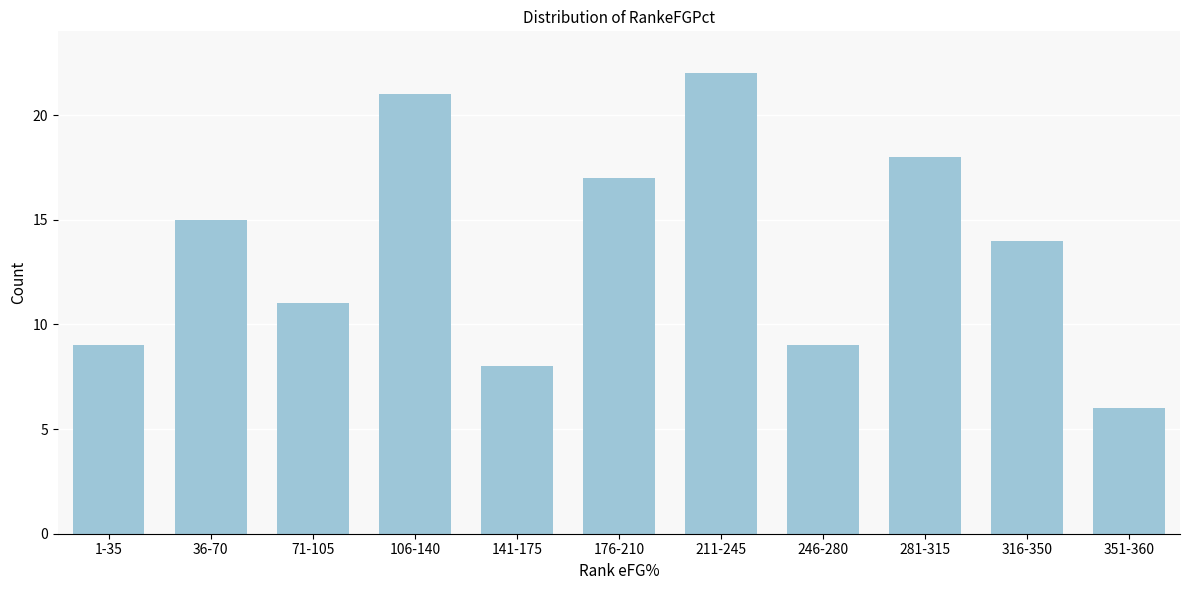

Reading right to left, list all the values displayed in this chart.

351-360=6	316-350=14	281-315=18	246-280=9	211-245=22	176-210=17	141-175=8	106-140=21	71-105=11	36-70=15	1-35=9